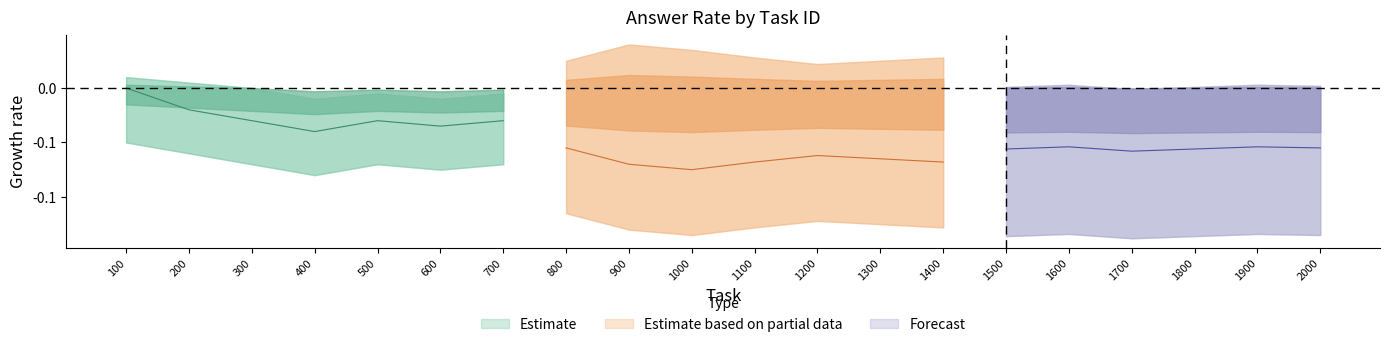

List the labels in order of value, smallest first.

400, 600, 300, 500, 700, 200, 100